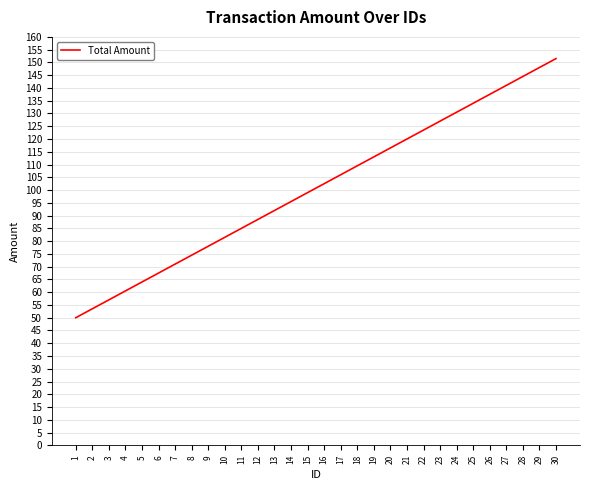

List the labels in order of value, smallest first.

1, 2, 3, 4, 5, 6, 7, 8, 9, 10, 11, 12, 13, 14, 15, 16, 17, 18, 19, 20, 21, 22, 23, 24, 25, 26, 27, 28, 29, 30